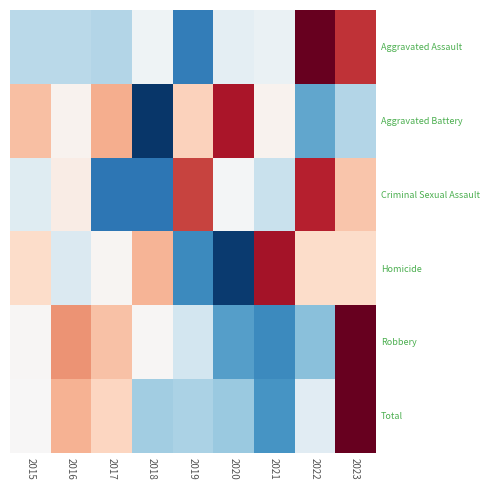

Reading left to right, extract all data points from this chart.

Aggravated Assault: 2015=-0.5	2016=-0.5	2017=-0.6	2018=-0.1	2019=-1.4	2020=-0.2	2021=-0.1	2022=2.0	2023=1.4
Aggravated Battery: 2015=0.6	2016=0.1	2017=0.7	2018=-1.9	2019=0.5	2020=1.6	2021=0.1	2022=-1.0	2023=-0.6
Criminal Sexual Assault: 2015=-0.2	2016=0.2	2017=-1.4	2018=-1.4	2019=1.4	2020=-0.0	2021=-0.4	2022=1.6	2023=0.6
Homicide: 2015=0.4	2016=-0.3	2017=0.0	2018=0.7	2019=-1.3	2020=-1.9	2021=1.7	2022=0.4	2023=0.4
Robbery: 2015=0.0	2016=0.9	2017=0.6	2018=0.0	2019=-0.4	2020=-1.1	2021=-1.3	2022=-0.8	2023=2.0
Total: 2015=0.0	2016=0.7	2017=0.4	2018=-0.7	2019=-0.6	2020=-0.7	2021=-1.2	2022=-0.2	2023=2.3